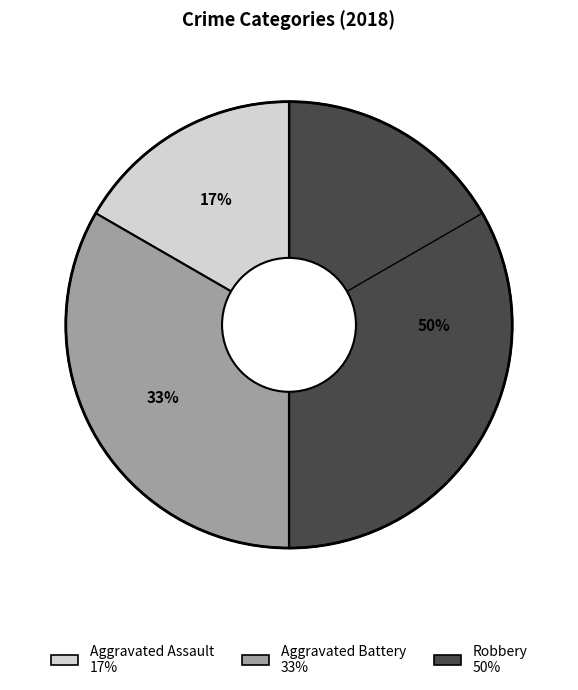

Which has a higher value, Aggravated Assault or Aggravated Battery?

Aggravated Battery